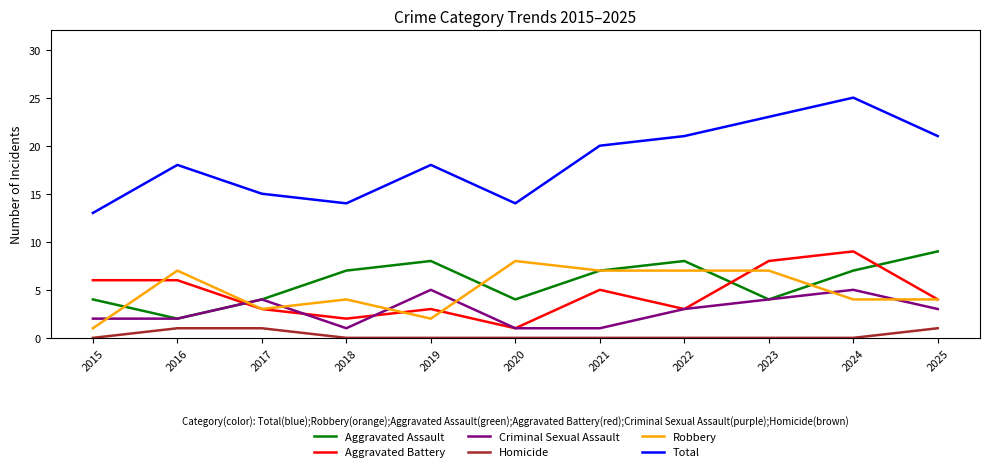

What is the total value across all series at 2017?

30